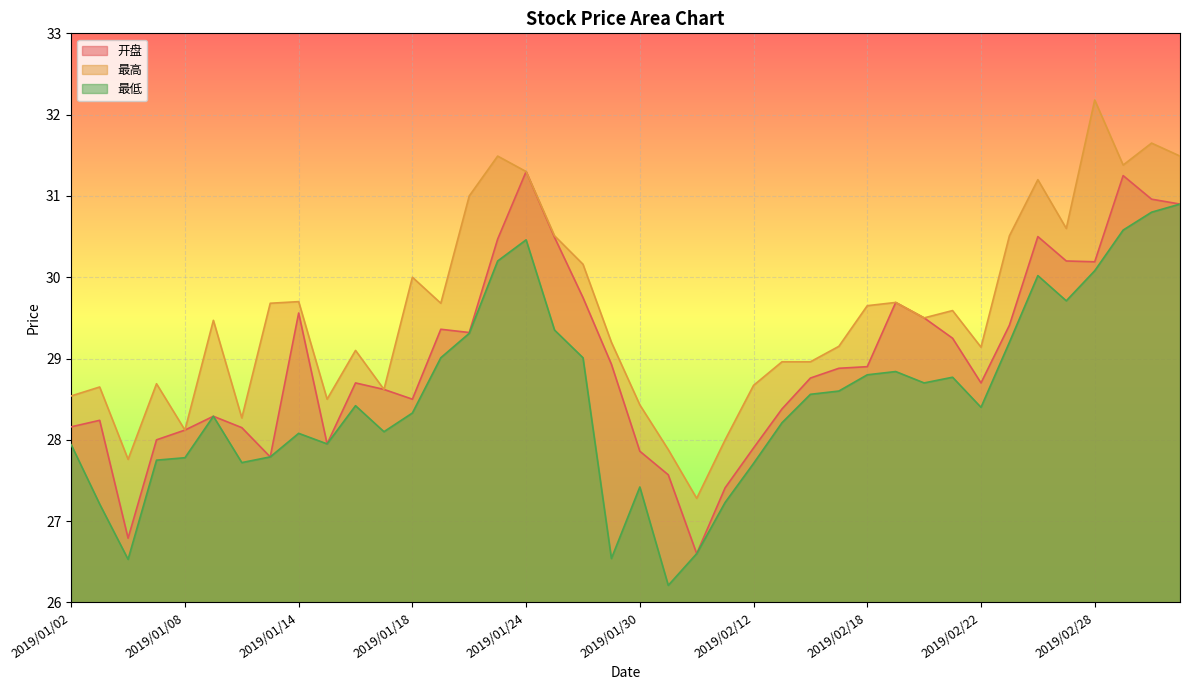

At which category does 最低 reach its first local peak?

2019/01/09